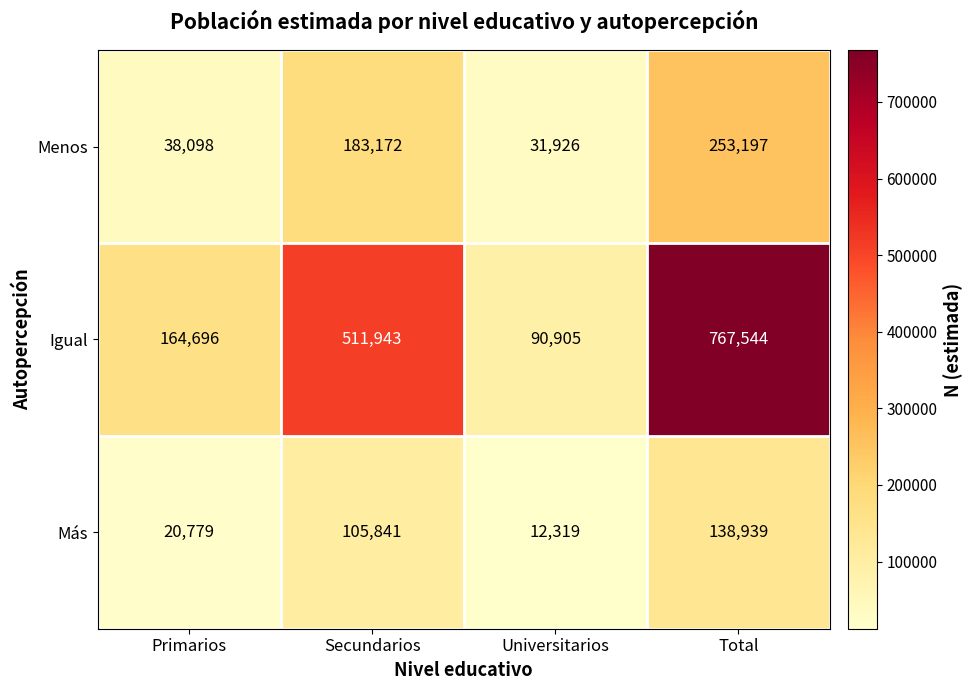

What is the difference between the second highest and second lowest values in the Más series?

85062